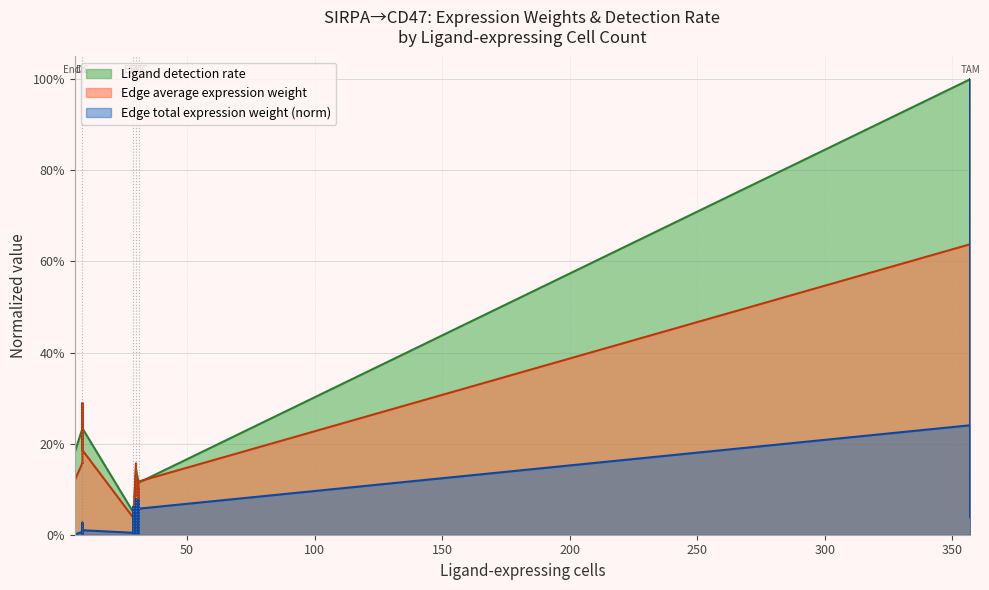

Does the chart have visible grid lines?

Yes